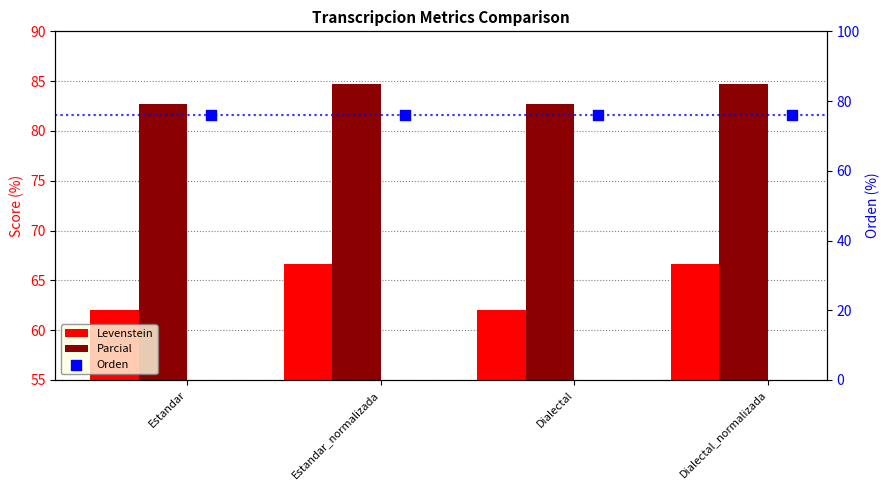

Is the value of Orden at Estandar_normalizada greater than the value of Levenstein at Estandar_normalizada?

Yes